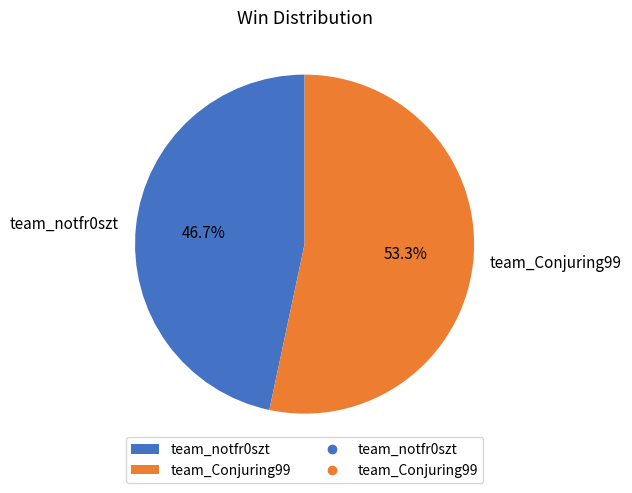

To the nearest percent, what is the average slice percentage?

50%